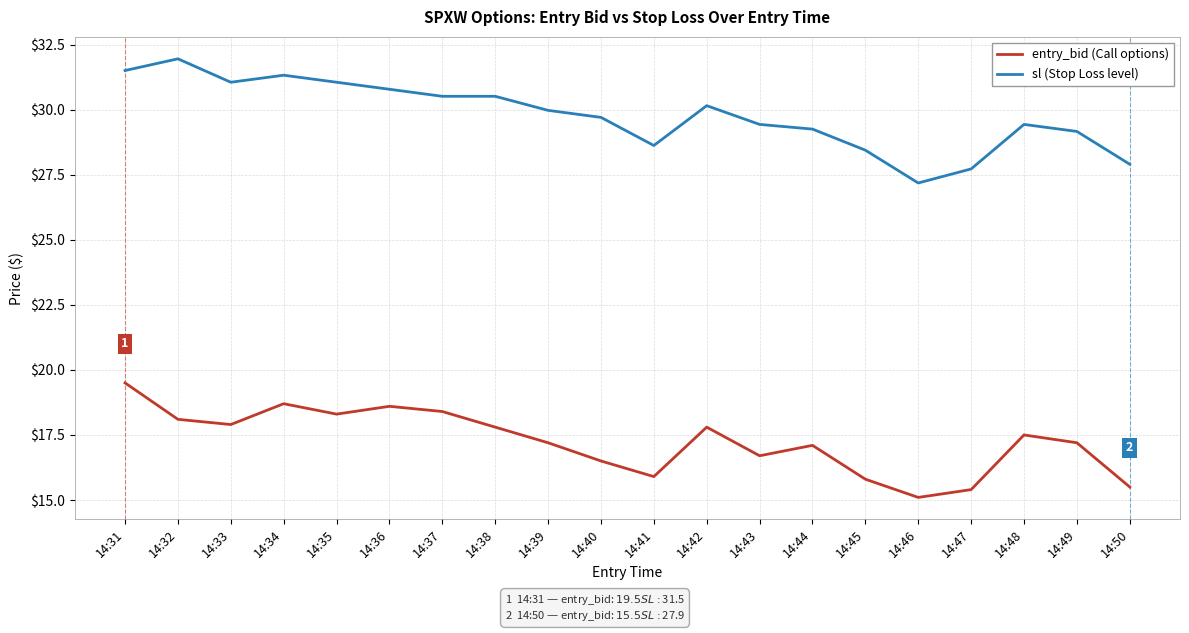

True or false: sl (Stop Loss level) and entry_bid (Call options) cross at least once.

False